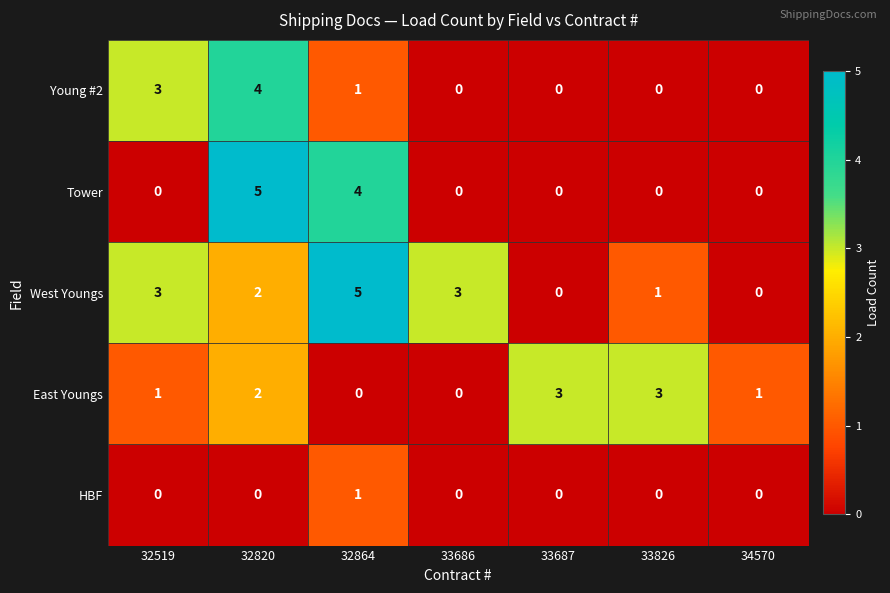

Is it true that HBF equals 1 at 33826?

False